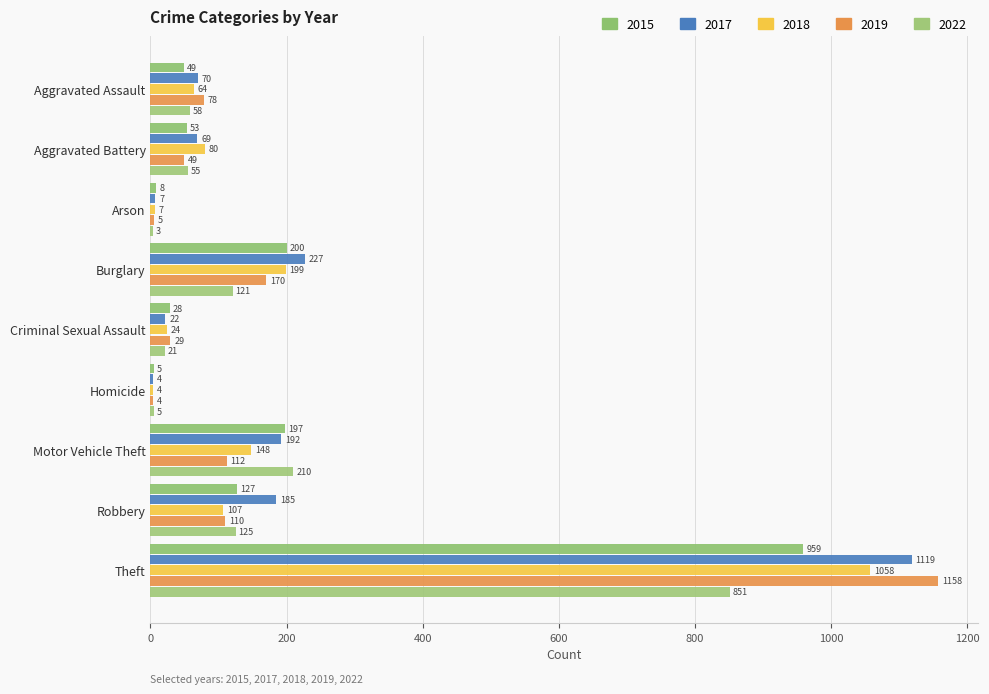

What is the minimum value for 2015?

5